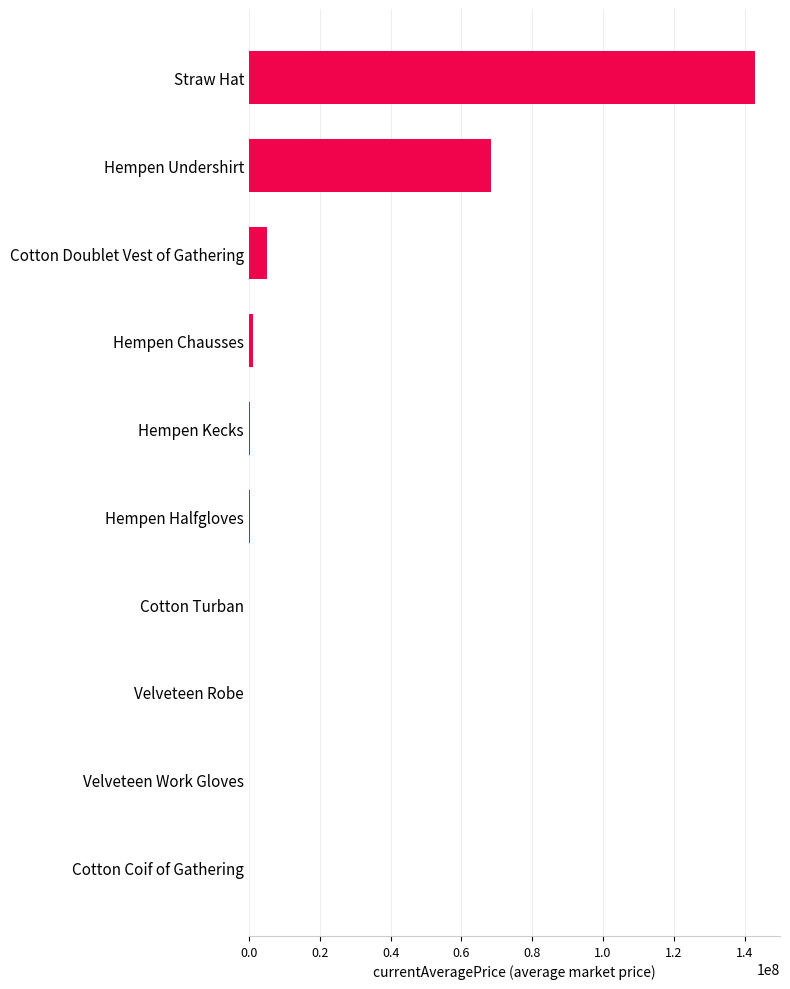

Read the value at Straw Hat.

142859790.0